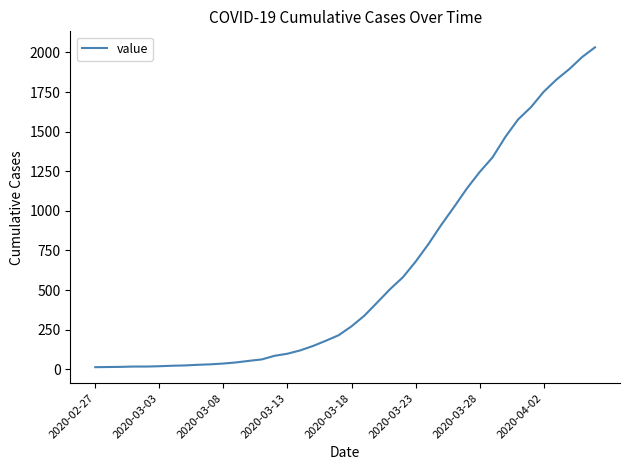

What is the maximum value shown in the chart?

2032